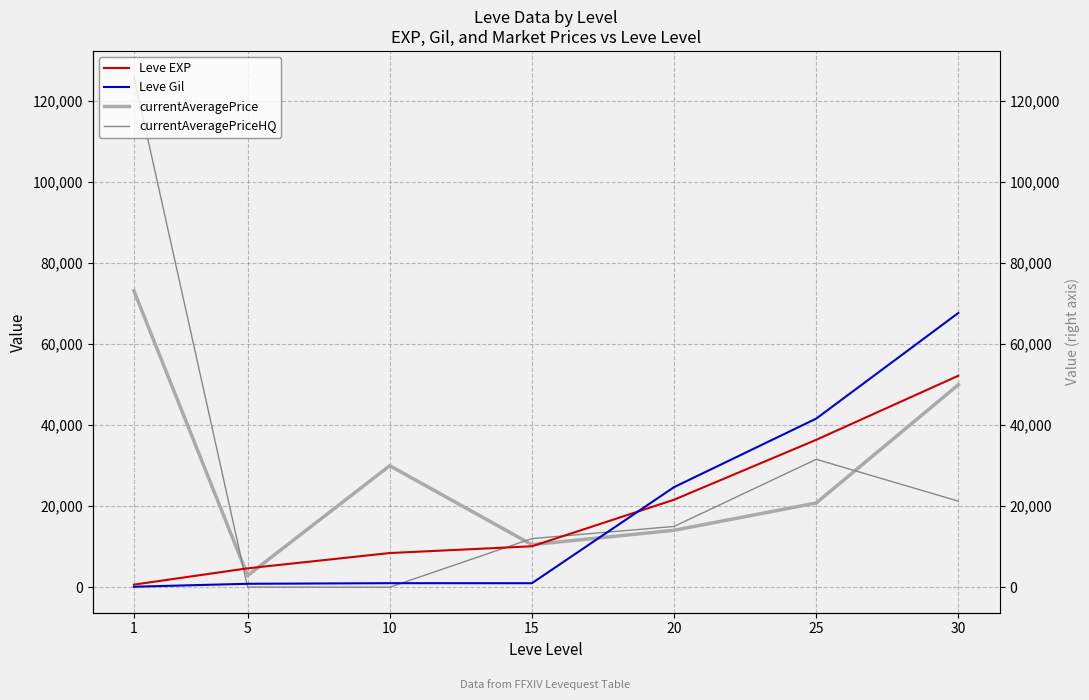

How many series are shown in this chart?

4